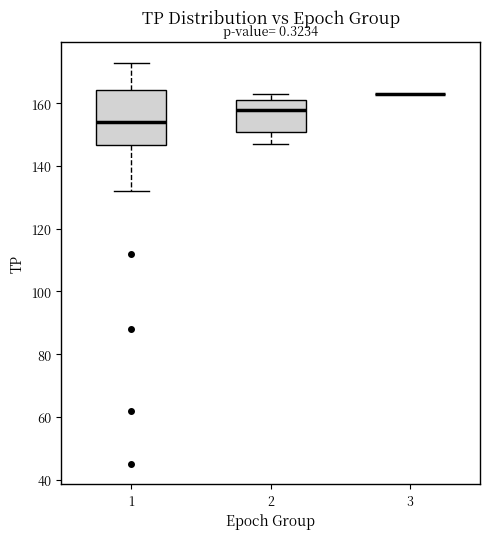

Which box is the tallest, from its lower edge to its upper edge?

1